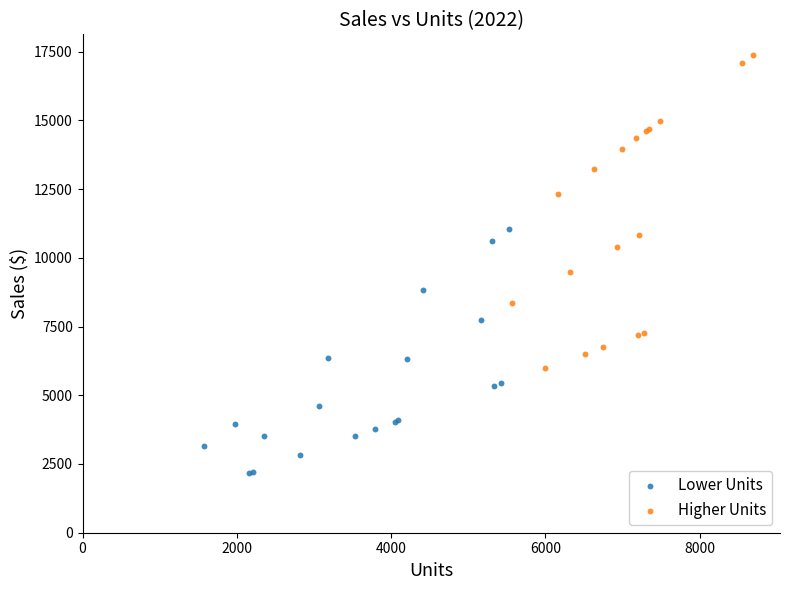

Which series has the widest spread of Y values?

Higher Units